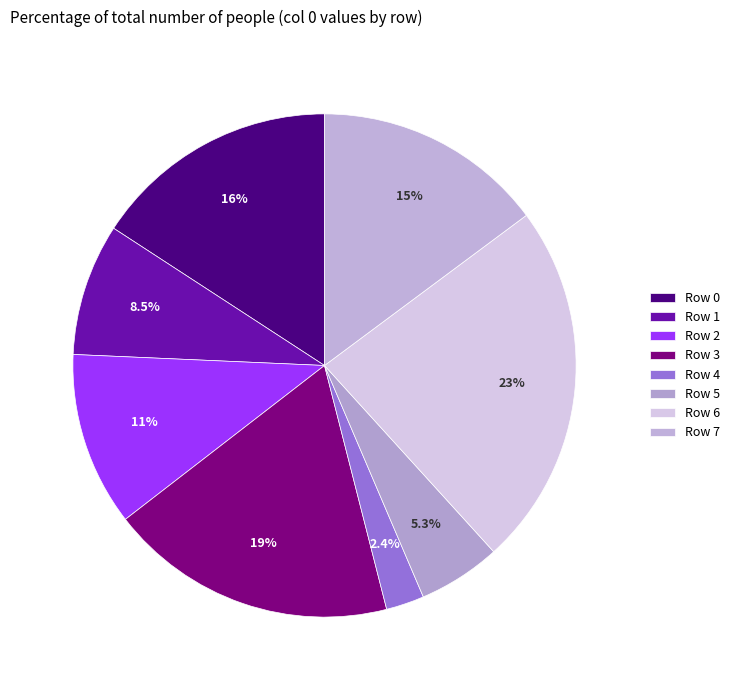

How many slices are in this pie chart?

8